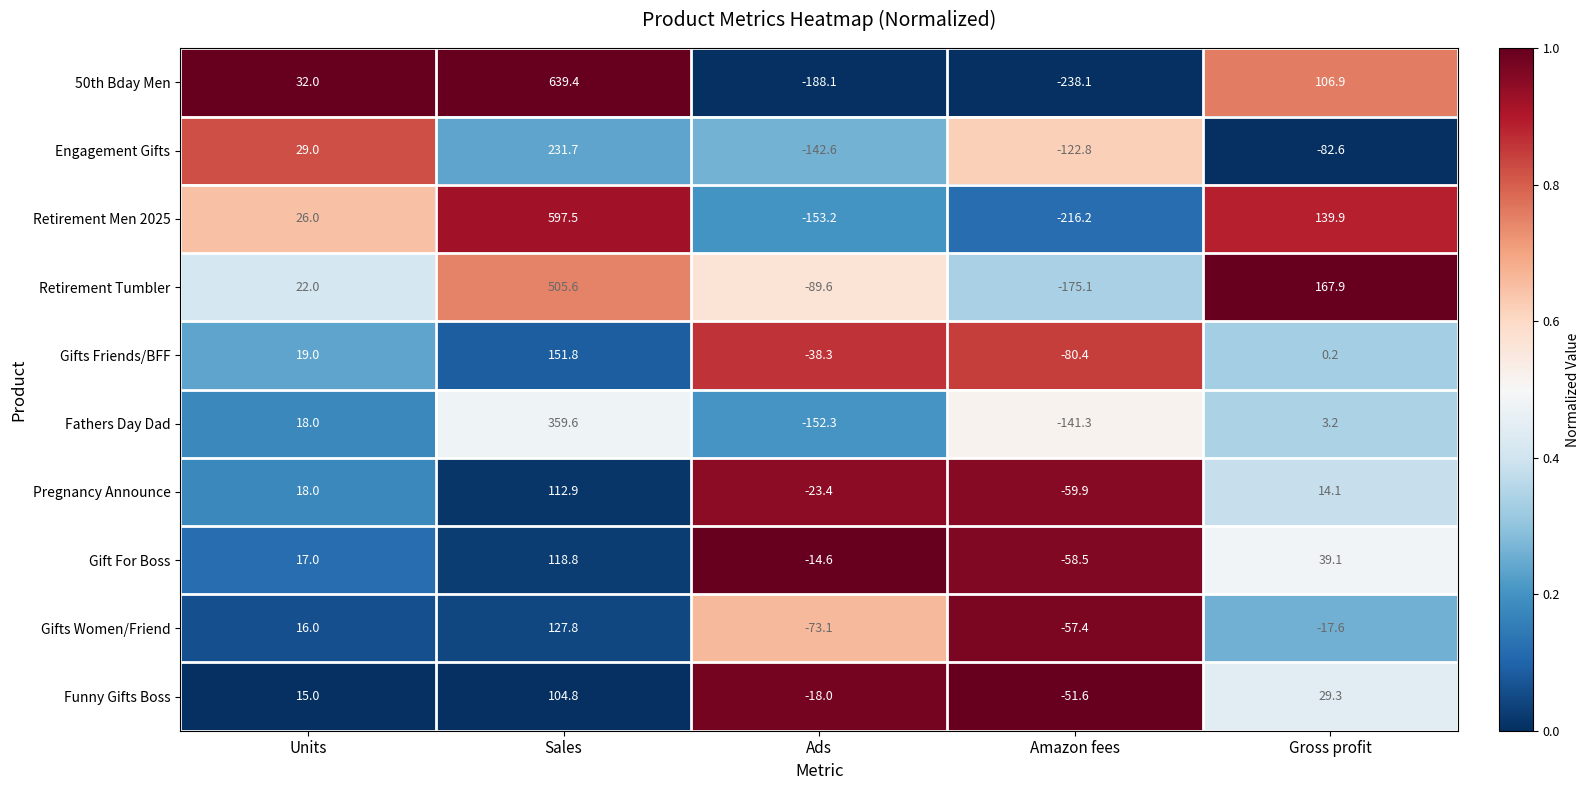

How many data points does each series have?

5